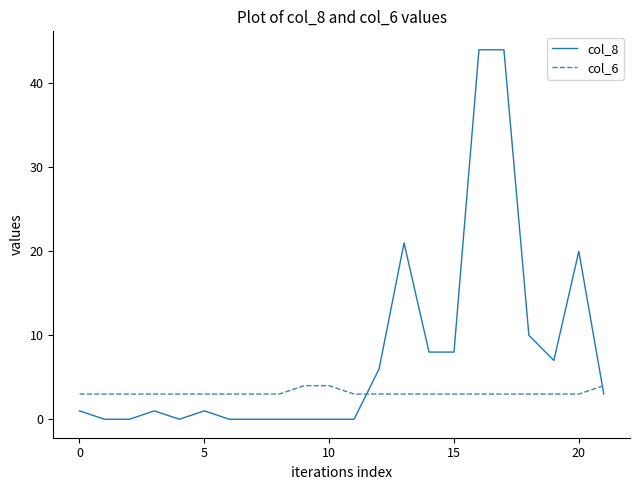

True or false: col_6 and col_8 intersect in this chart.

True